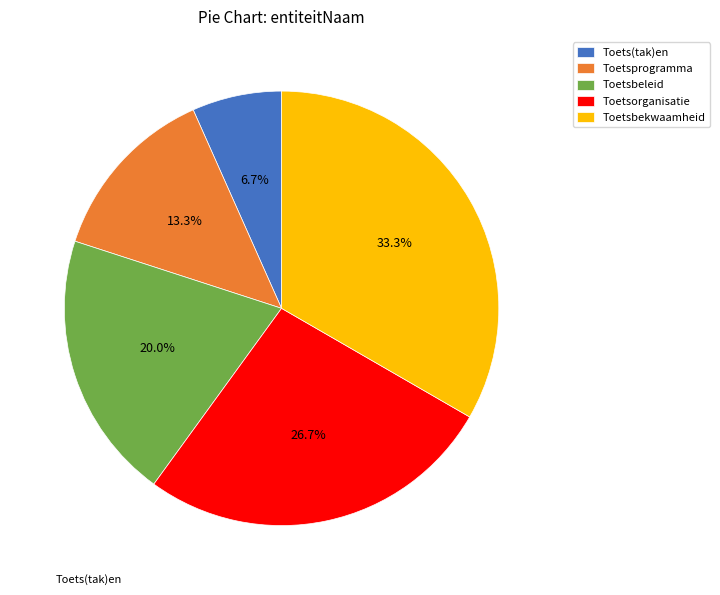

What portion of the pie excludes Toetsprogramma?

86.7%